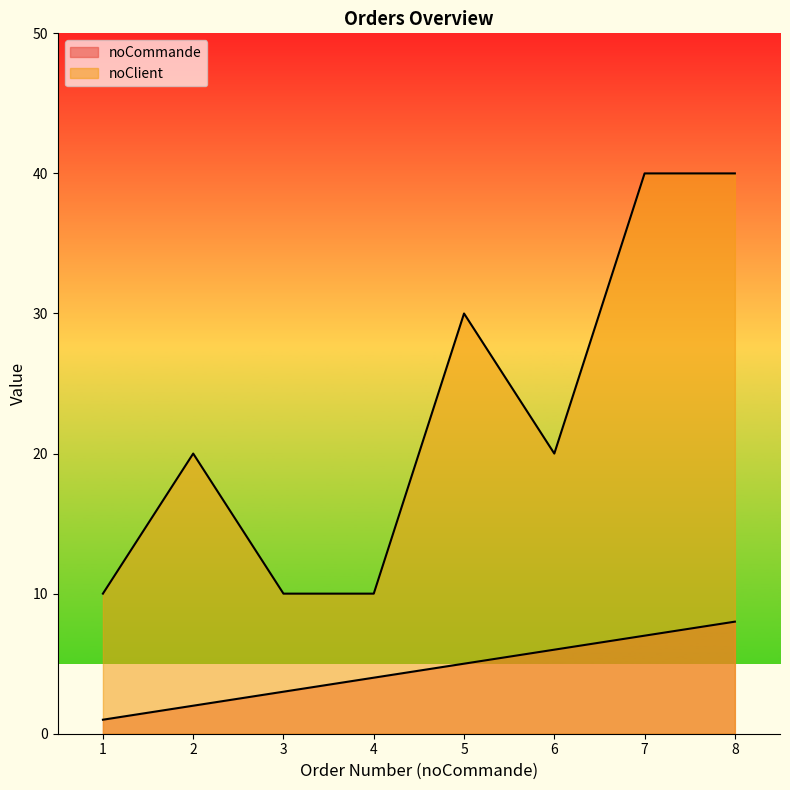

True or false: noClient has more than 0 points higher than both neighbors.

True